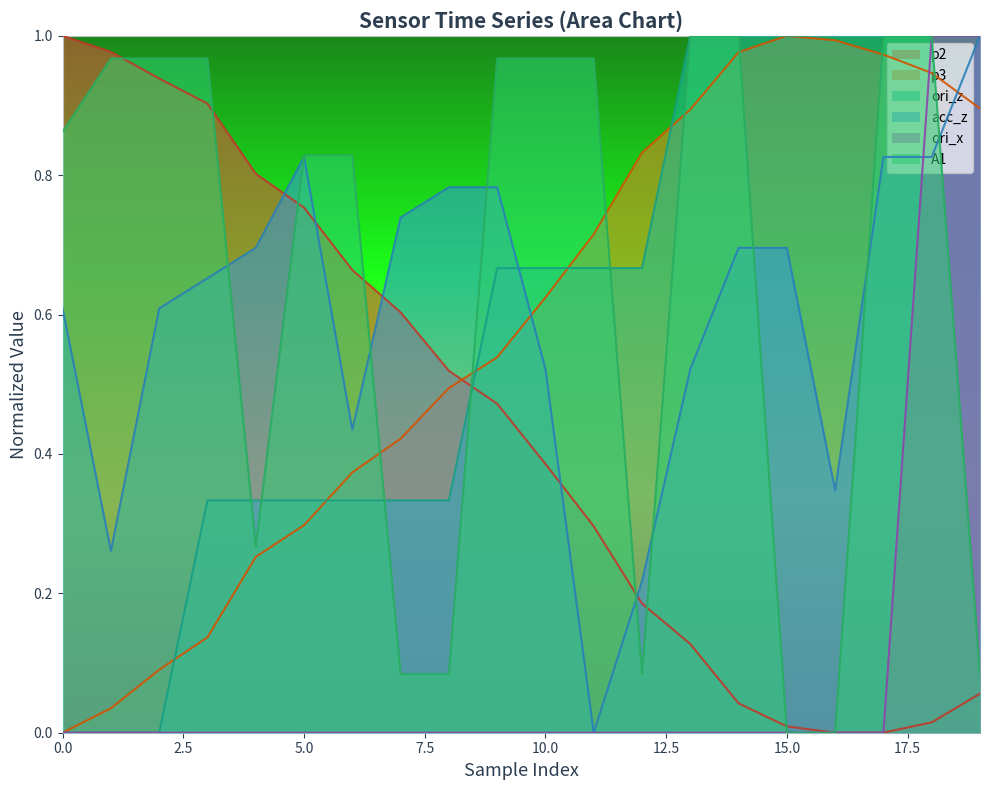

How many distinct data groups are displayed?

6